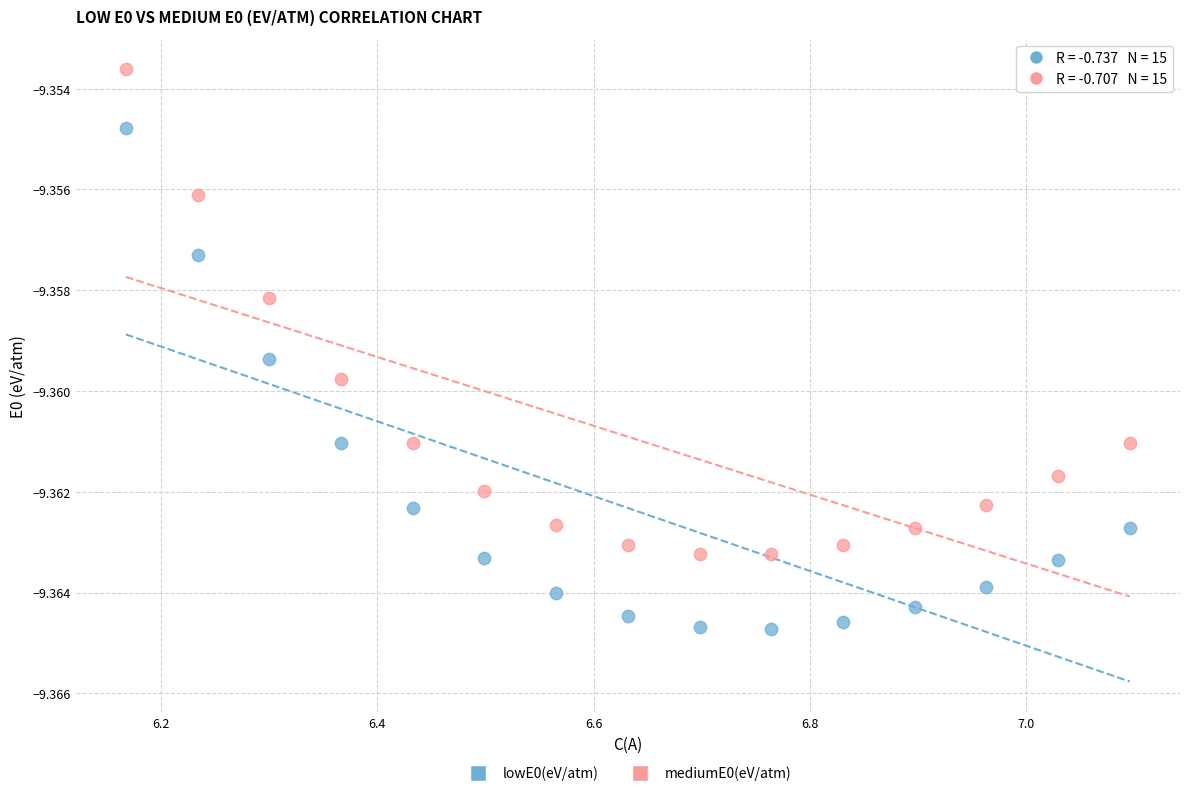

Which series has the largest Y range (max minus min)?

lowE0(eV/atm)